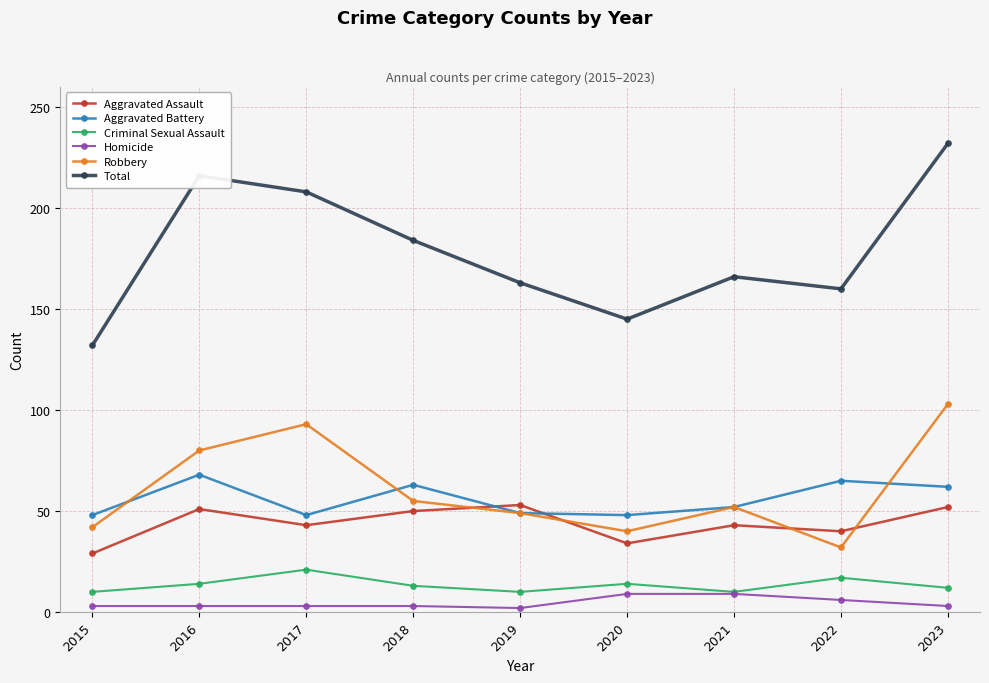

Count the number of categories in the chart.

9